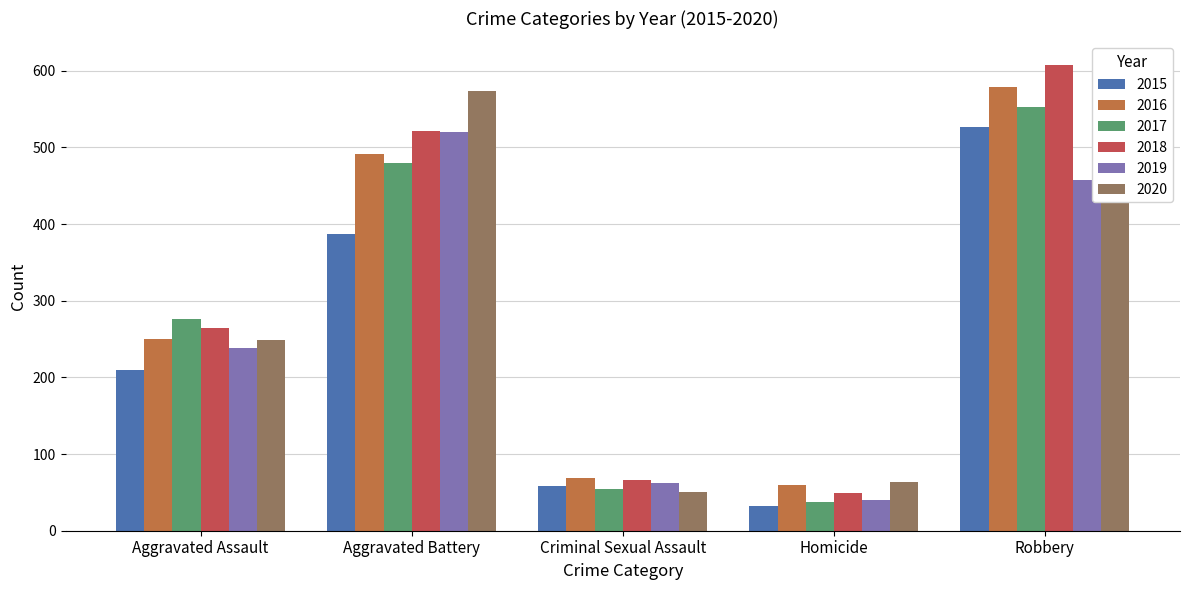

What is the maximum value shown in the chart?

608